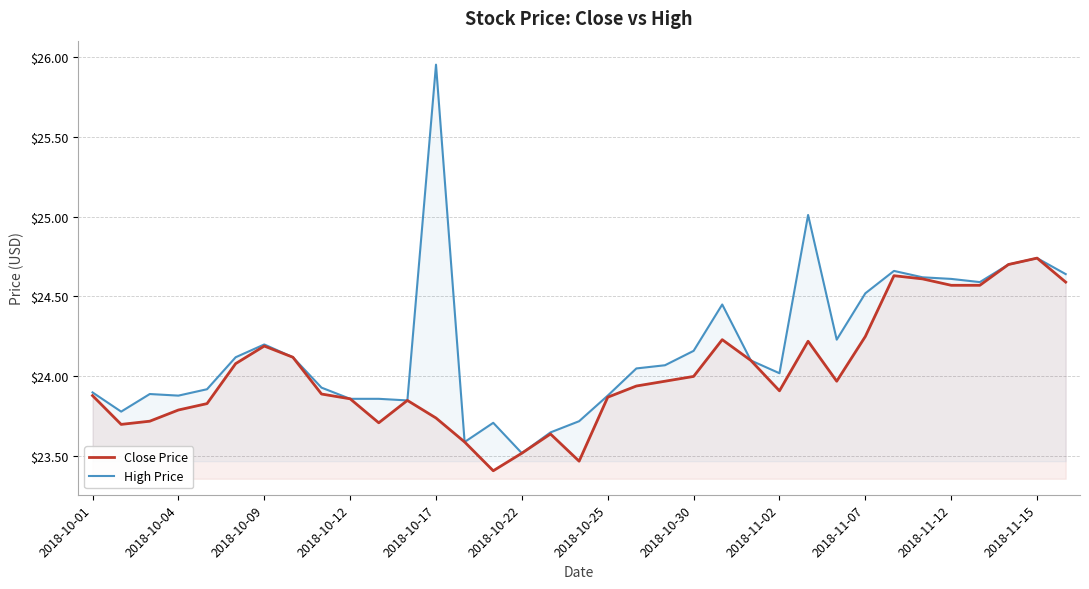

Reading left to right, extract all data points from this chart.

Close Price: 23.9	23.7	23.7	23.8	23.8	24.1	24.2	24.1	23.9	23.9	23.7	23.9	23.7	23.6	23.4	23.5	23.6	23.5	23.9	23.9	24.0	24.0	24.2	24.1	23.9	24.2	24.0	24.2	24.6	24.6	24.6	24.6	24.7	24.7	24.6
High Price: 23.9	23.8	23.9	23.9	23.9	24.1	24.2	24.1	23.9	23.9	23.9	23.9	26.0	23.6	23.7	23.5	23.6	23.7	23.9	24.0	24.1	24.2	24.5	24.1	24.0	25.0	24.2	24.5	24.7	24.6	24.6	24.6	24.7	24.7	24.6